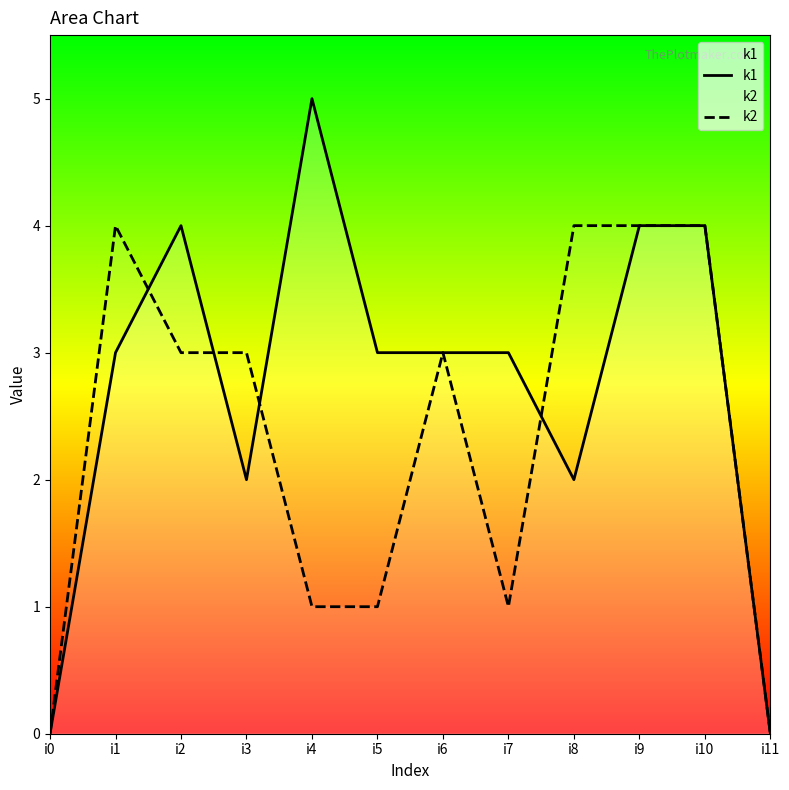

What is the sum of all k1 values?

33